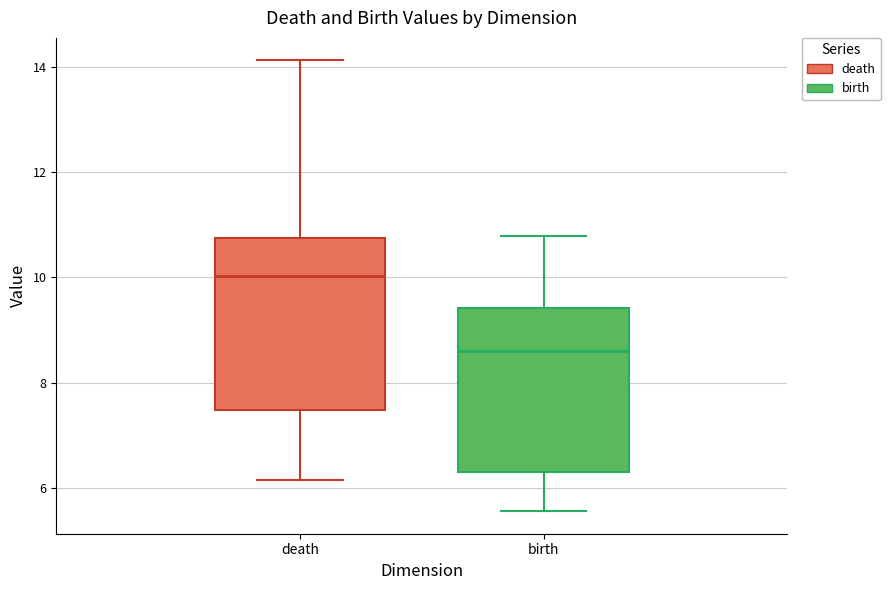

Where does the lower whisker of the box for death end on the y-axis? The values are not printed on the chart, so give them approximately, as read against the axis.

6.2